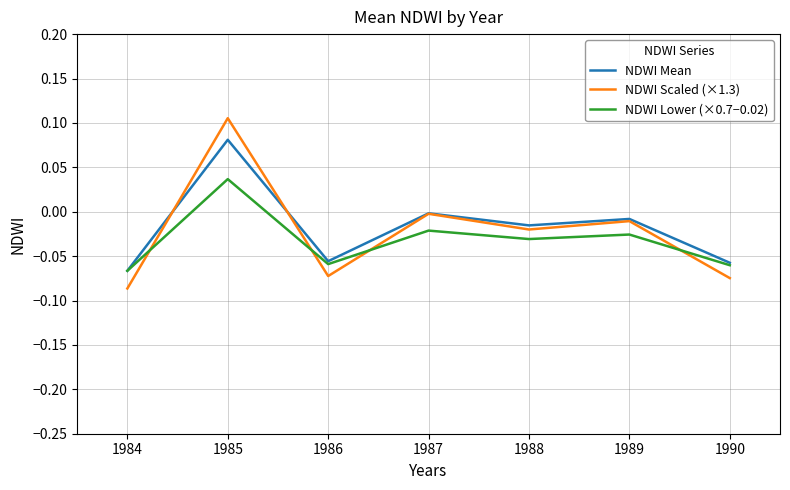

True or false: NDWI Lower (×0.7−0.02) has a value of 0.0 at 1984.

False